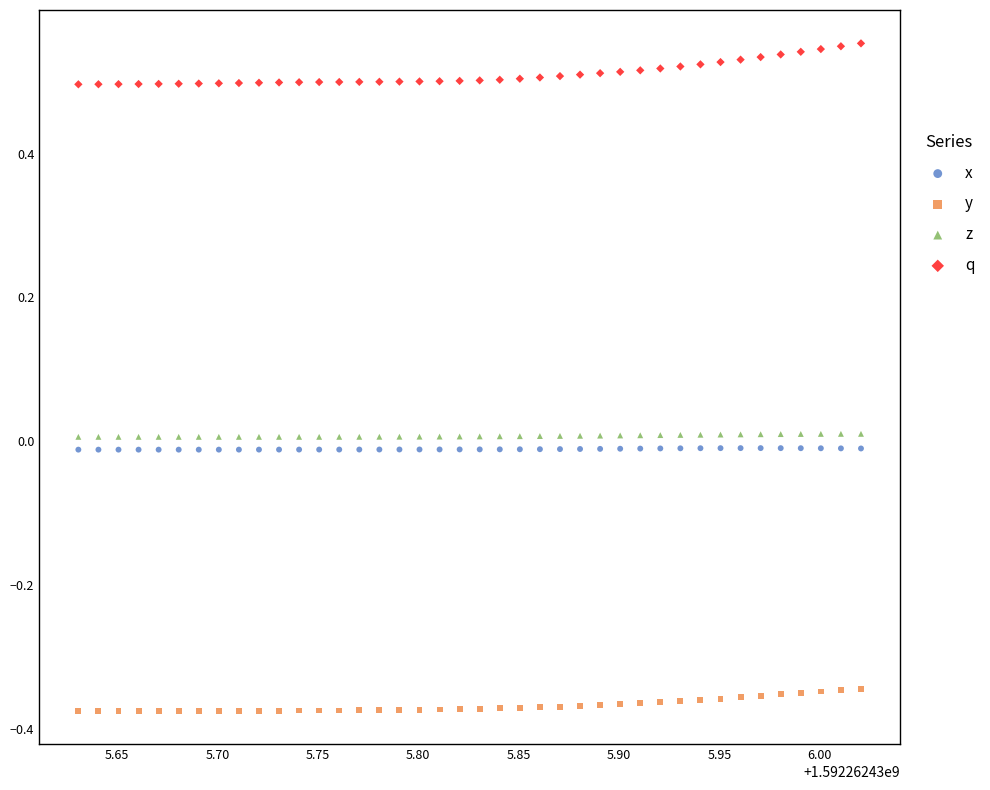

What are all the series names shown in the legend?

x, y, z, q